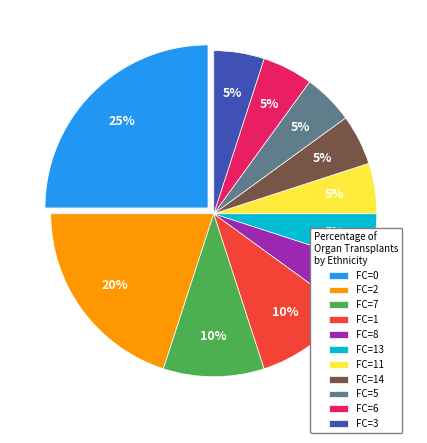

What percentage is the FC=8 slice, to the nearest percent?

5%